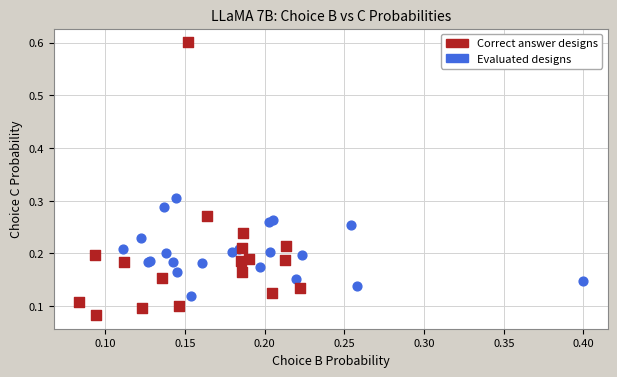

What are all the series names shown in the legend?

Correct answer designs, Evaluated designs